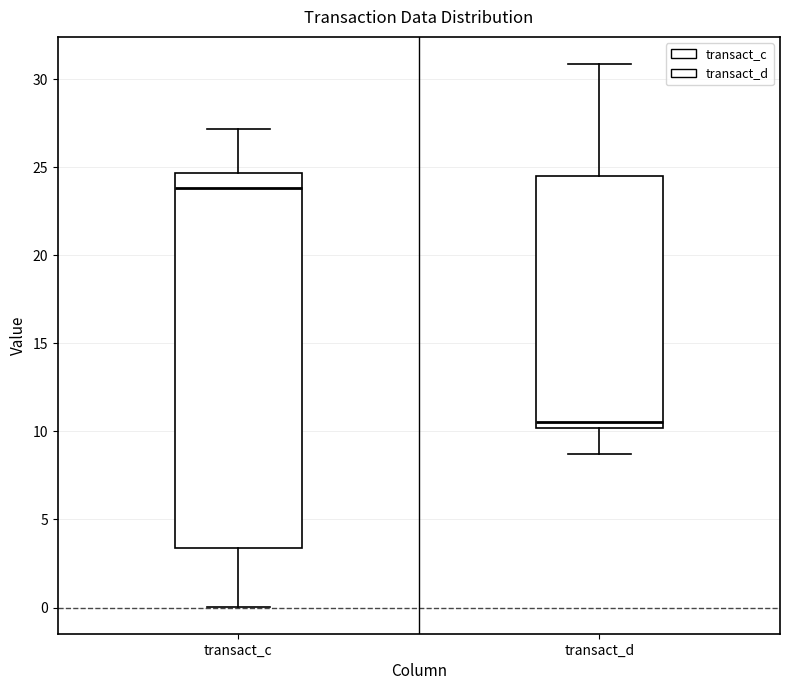

Comparing the boxes themselves (not the whiskers), which one is the tallest?

transact_c